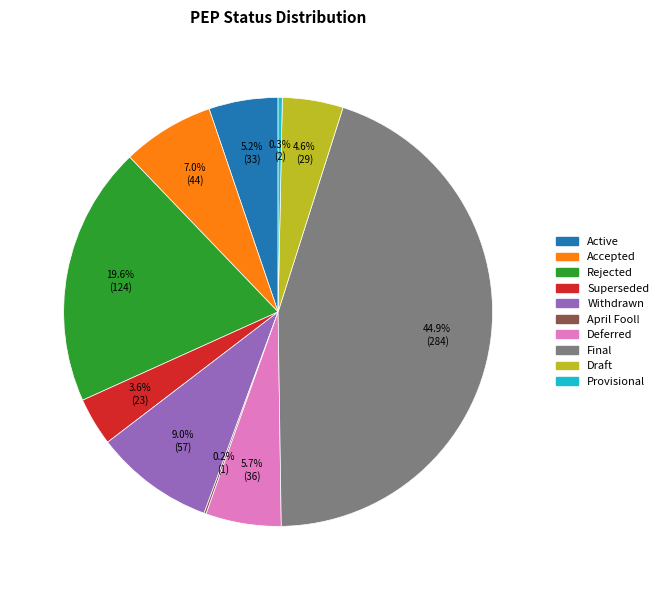

To the nearest percent, what is the difference between the Withdrawn and Provisional slice percentages?

9%